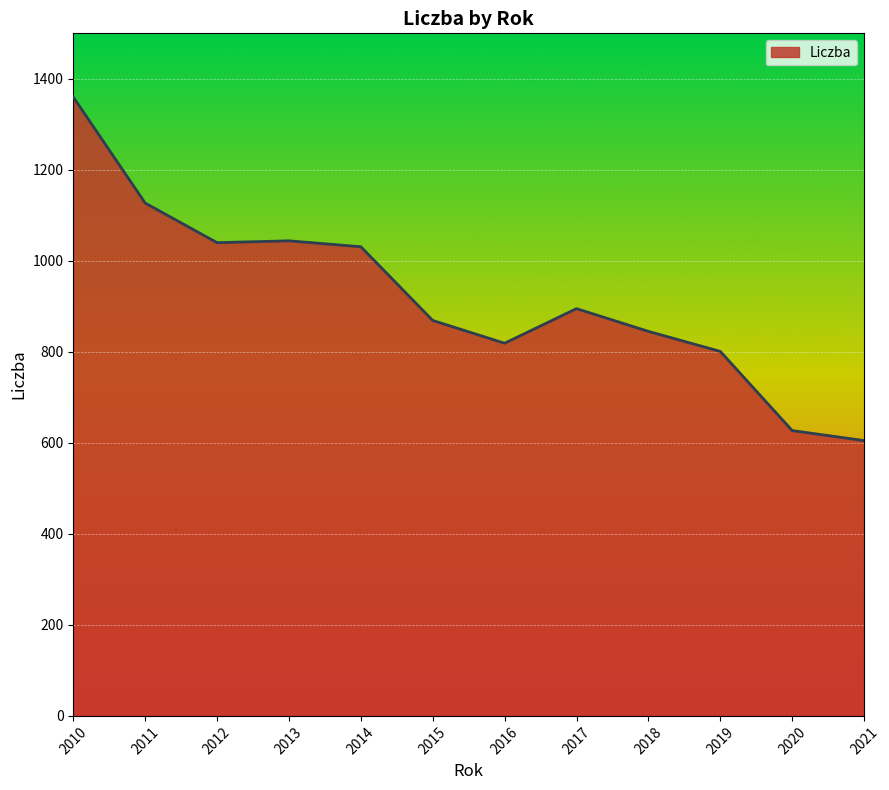

What is the sum of all values?

11063